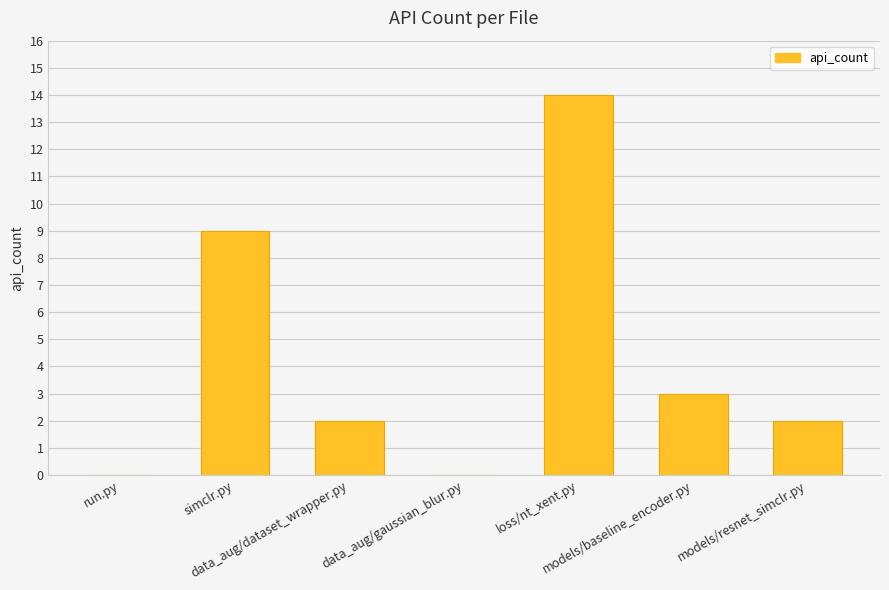

What is the sum of all values?

30